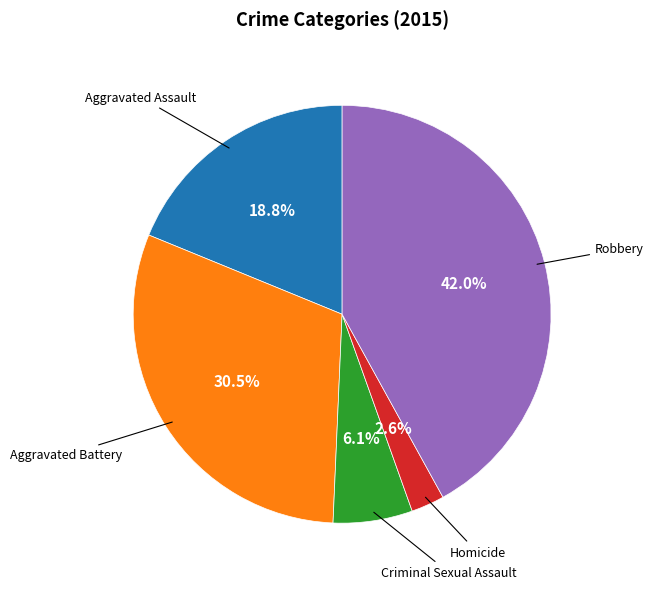

Is there any slice that represents more than half of the pie?

No